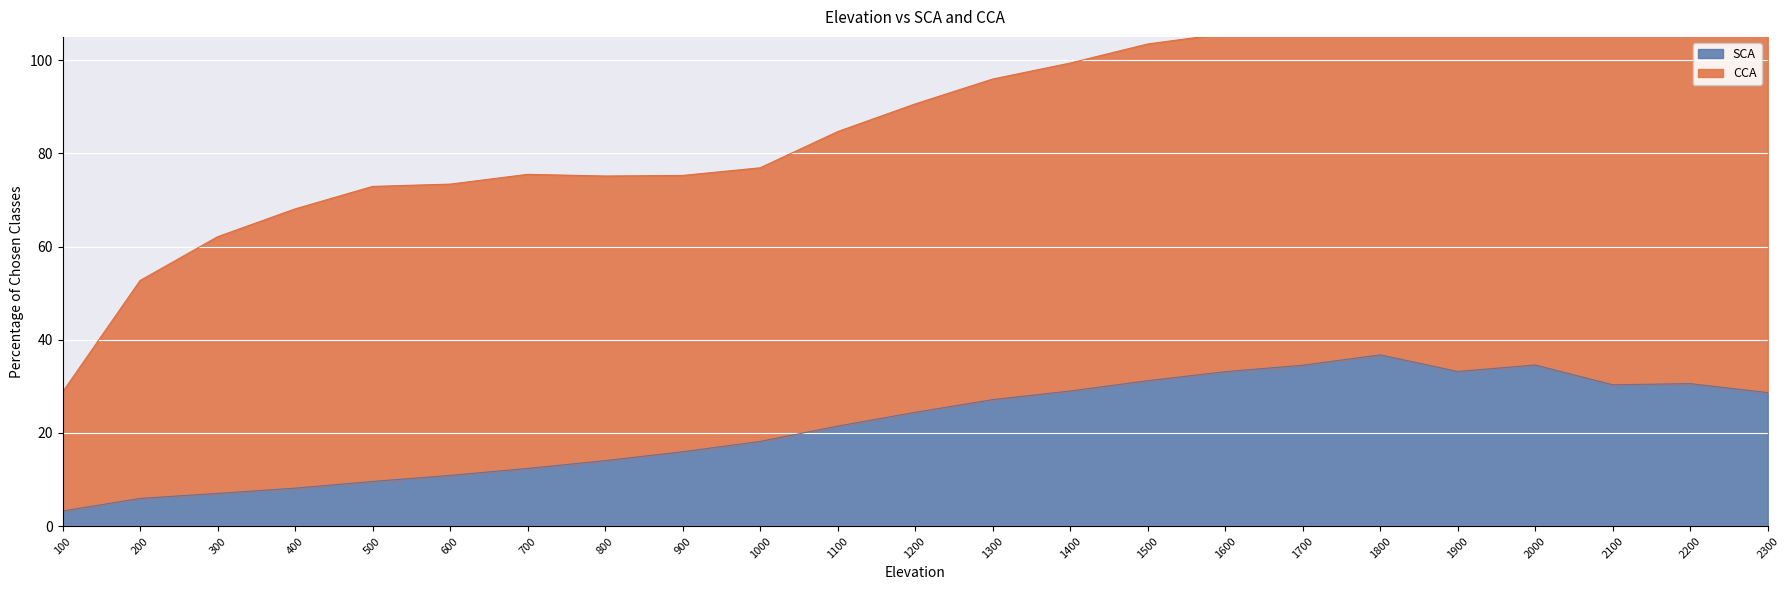

How many interior local valleys (lower than both neighbors) does the data have?

2